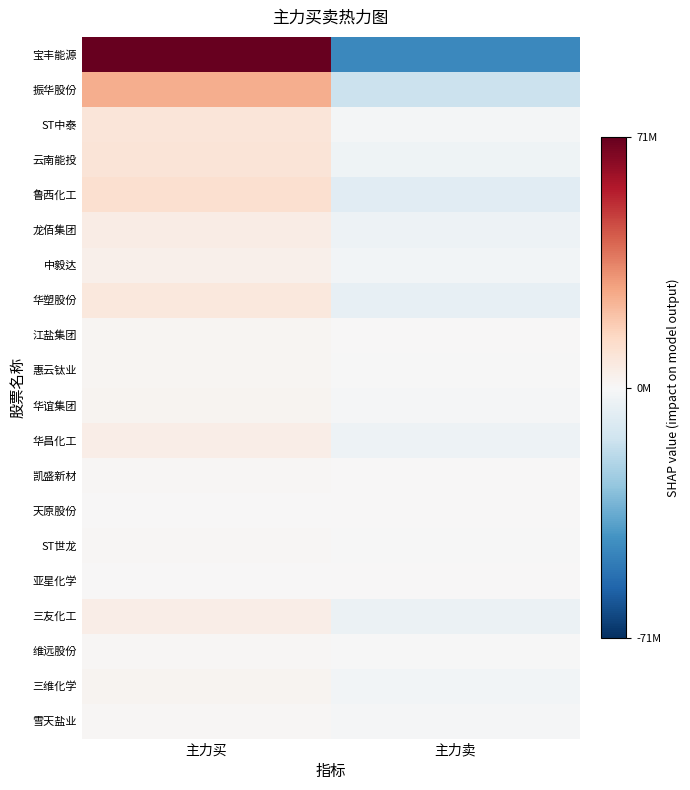

What is the difference between the highest and lowest values at 主力卖?

46436694